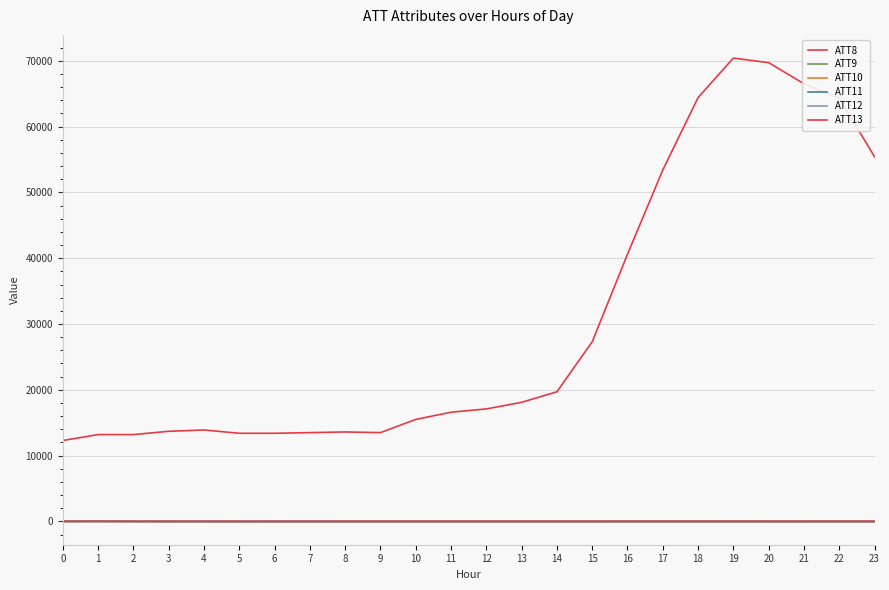

How many lines are shown in the chart?

6